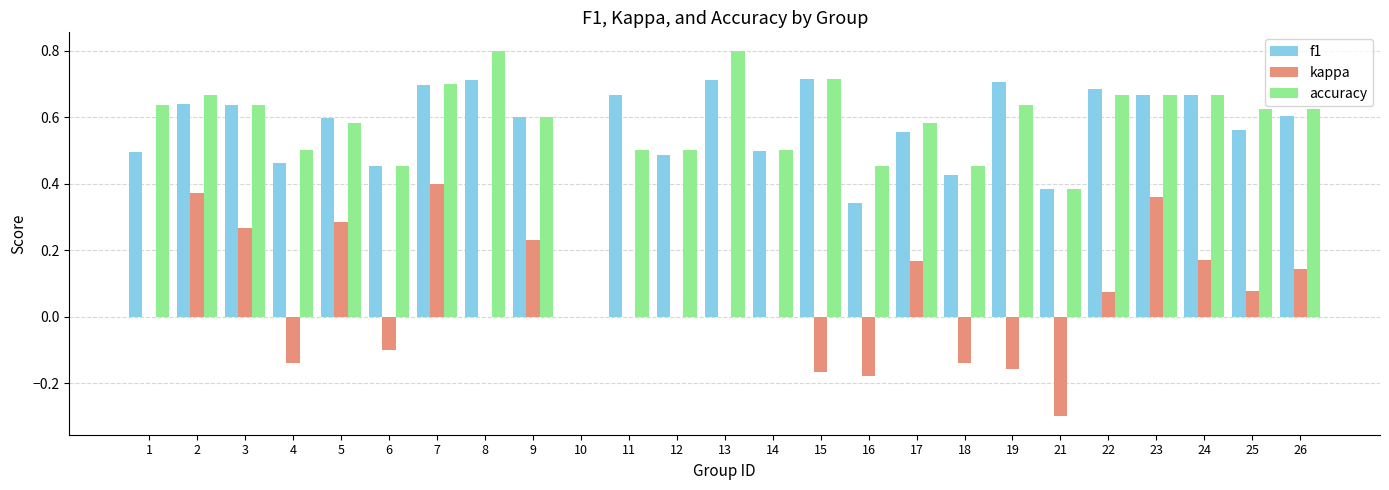

The value of accuracy at 18 is 0.3. True or false?

False